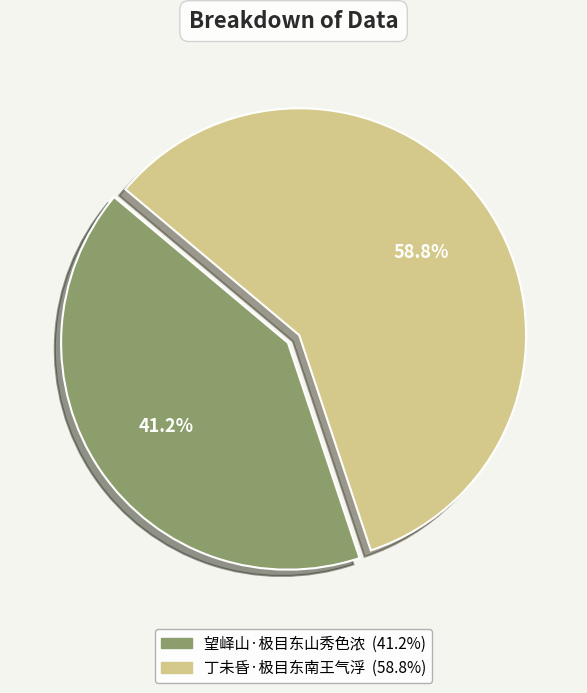

Does 望峄山·极目东山秀色浓 represent more than half of the total?

No